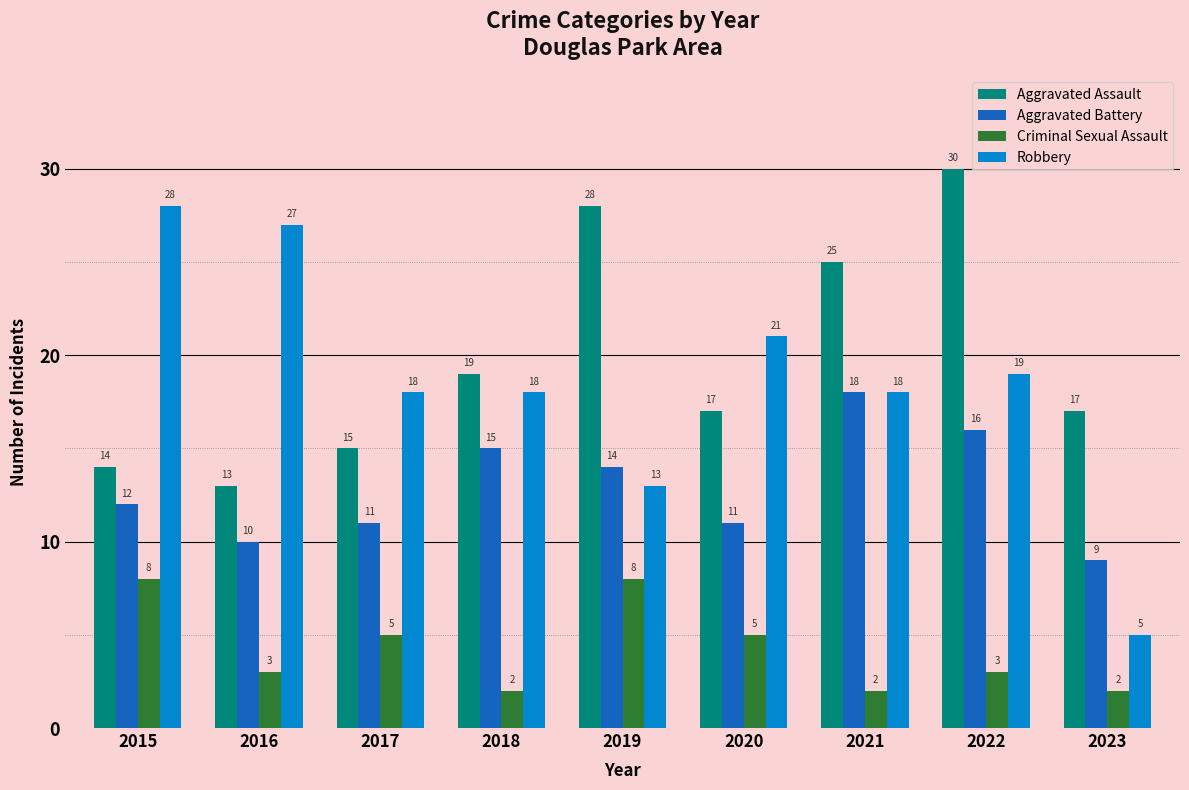

Are the bars horizontal?

No